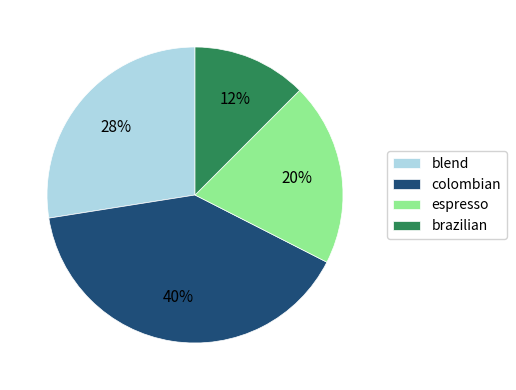

To the nearest percent, what is the difference between the blend and brazilian slice percentages?

15%